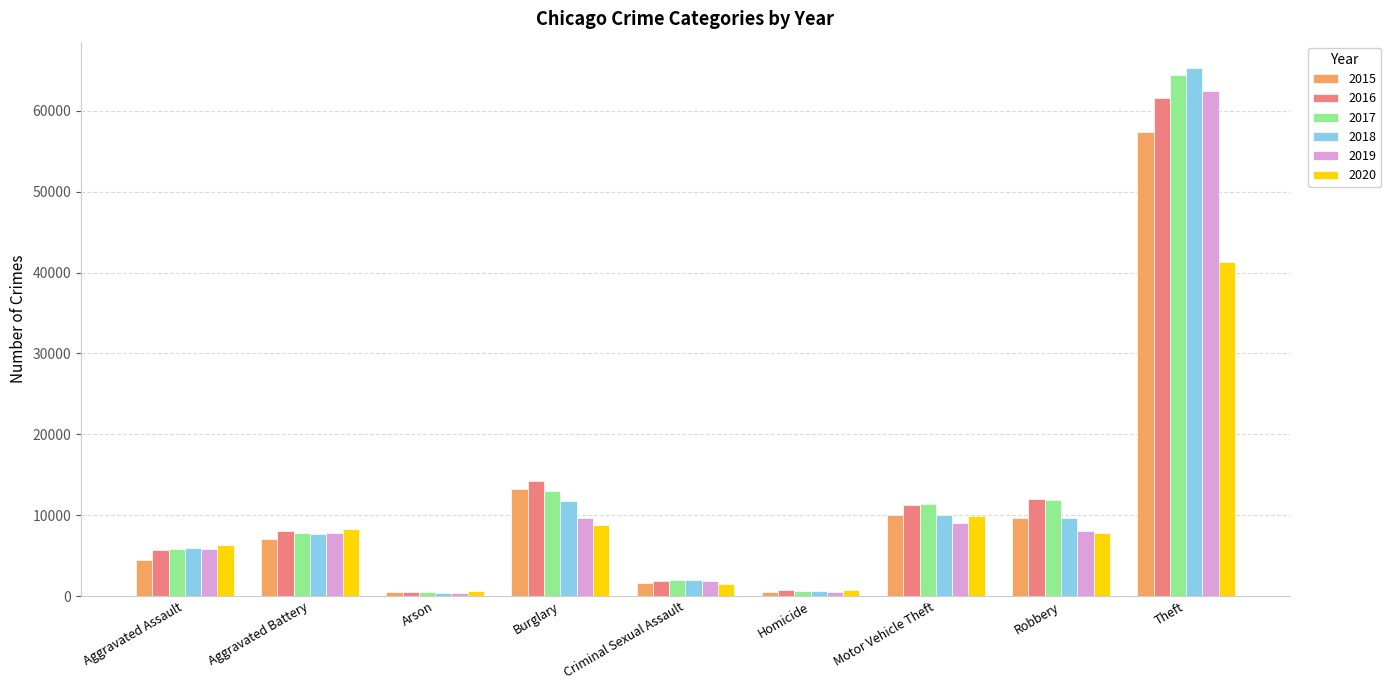

At how many categories does at least one series exceed 13046?

2